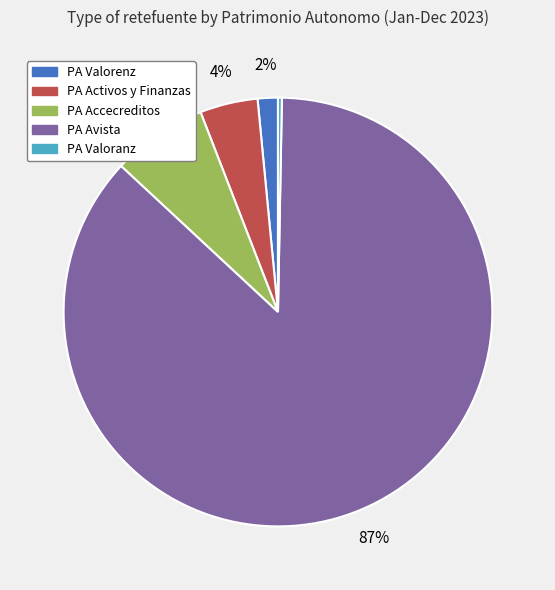

Count the number of slices in the pie.

5